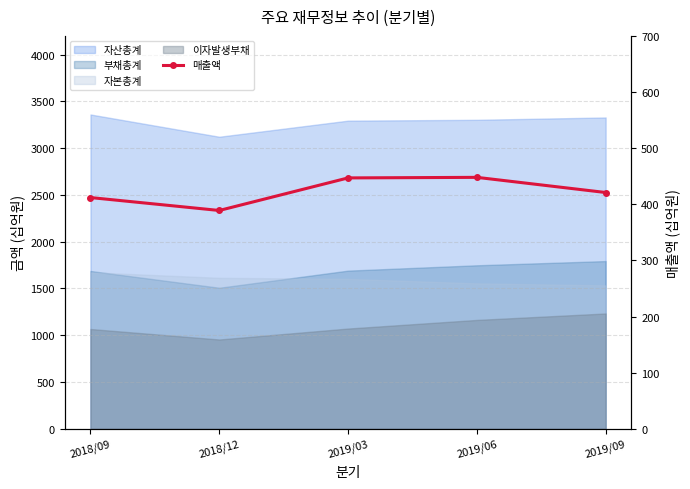

What is the change in value from 2018/09 to 2018/12?

-23